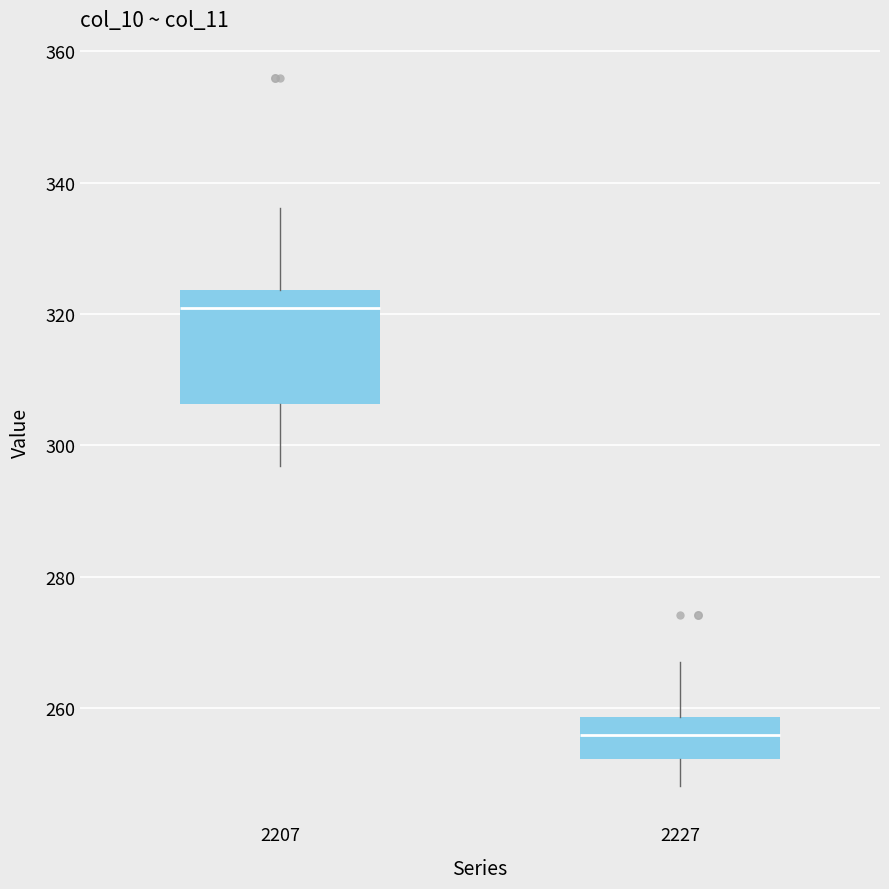

Which box's median line is the lowest?

2227